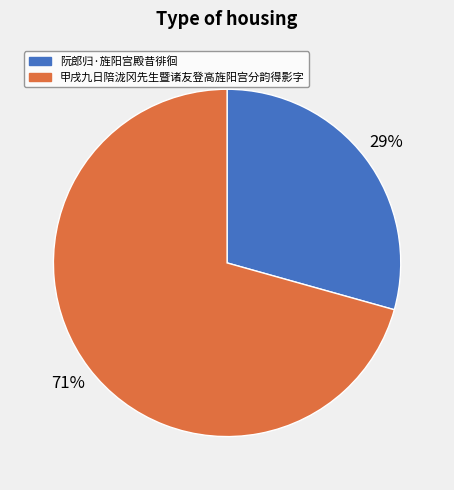

How many slices are in this pie chart?

2